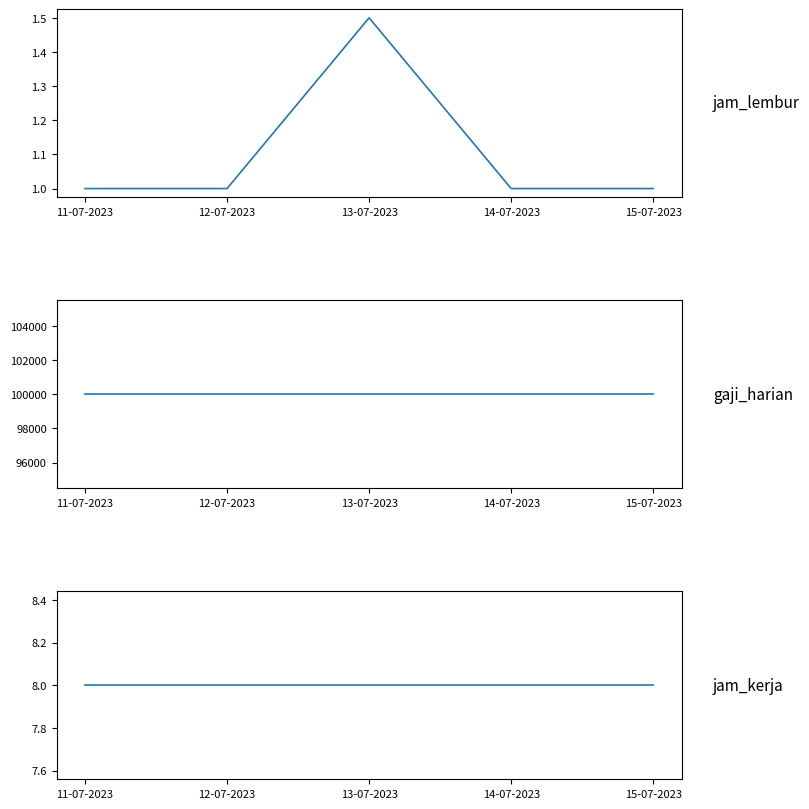

At which label does jam_kerja reach its peak?

11-07-2023